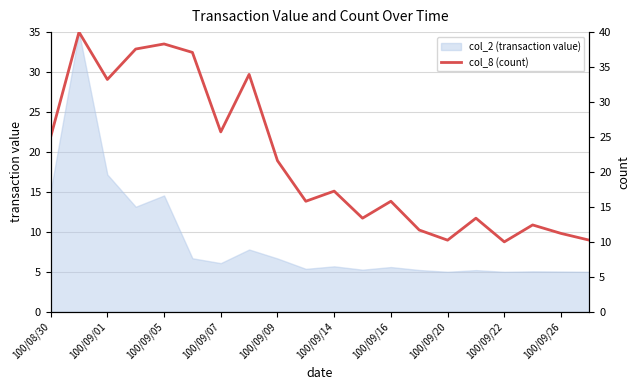

What is the maximum value shown in the chart?

40.0